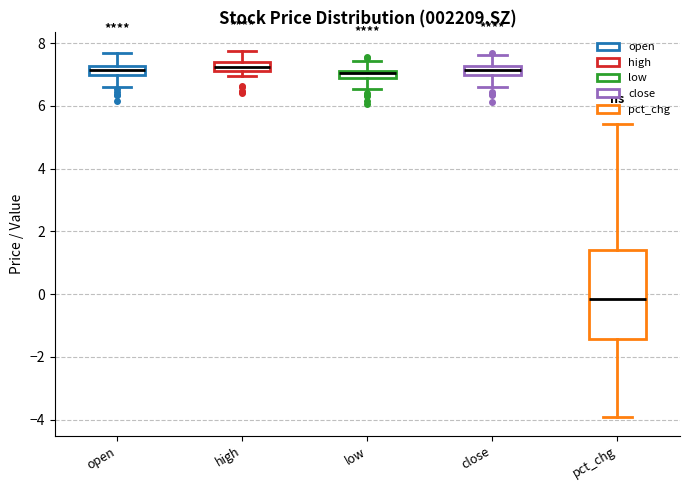

Which box has the lowest median line?

pct_chg